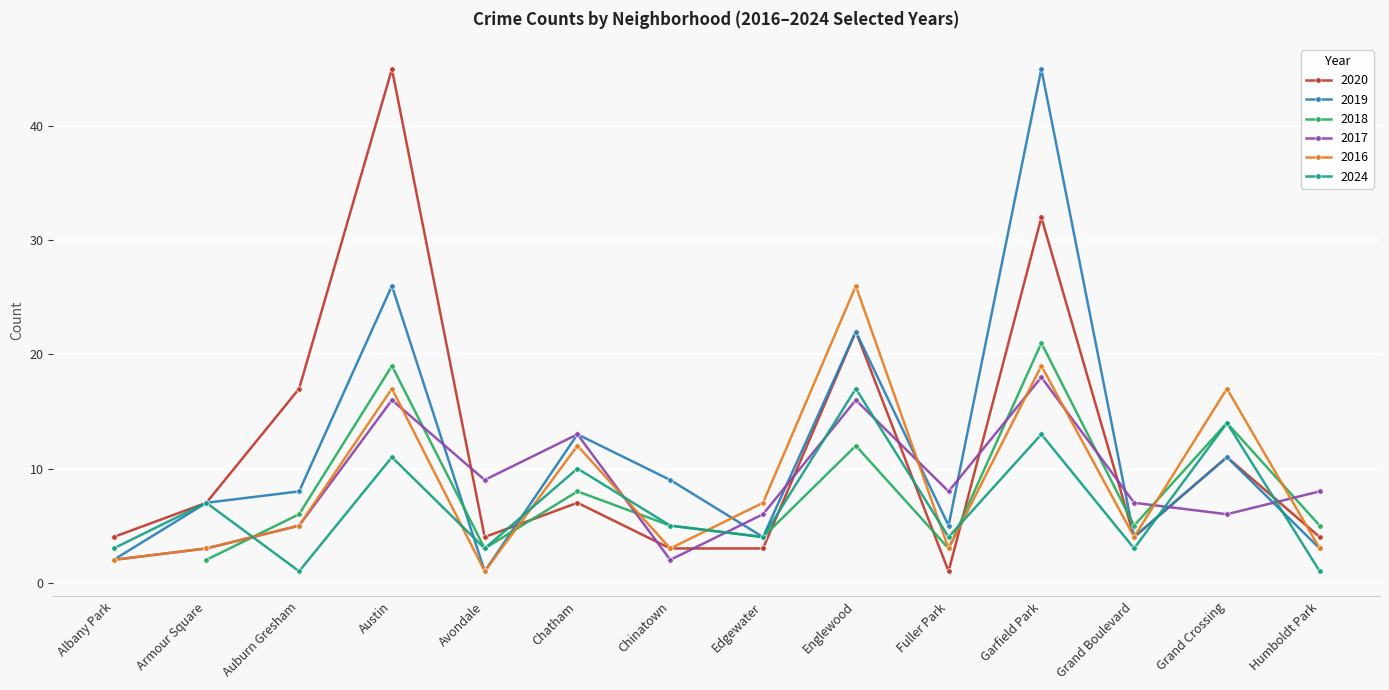

The value of 2024 at Edgewater is 4. True or false?

True